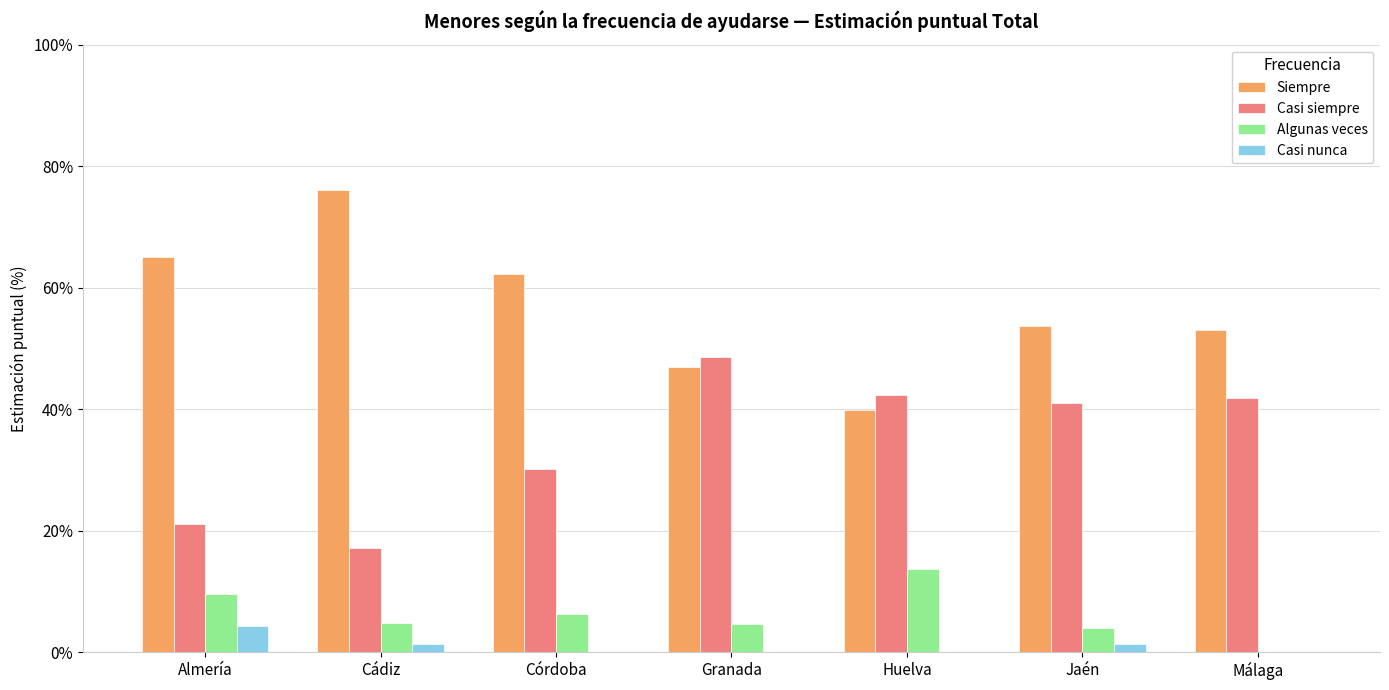

What is the approximate value of Casi siempre at Huelva?

42.4